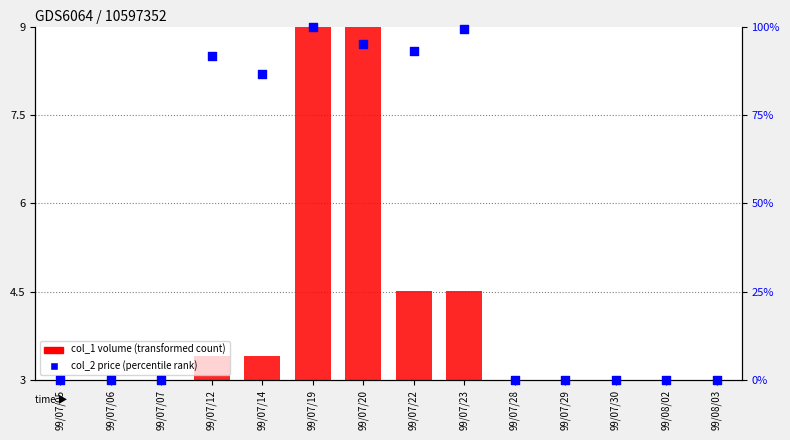

Which series has the largest Y range (max minus min)?

col_2 price (percentile rank)